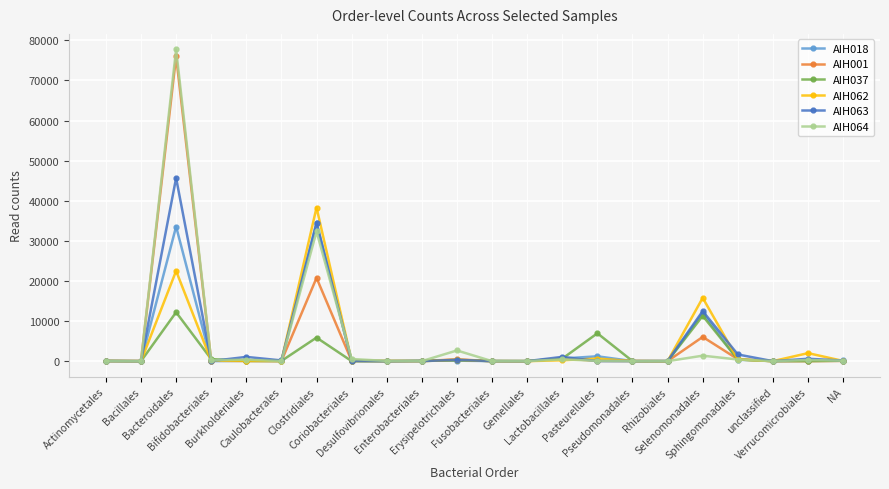

What are all the series names shown in the legend?

AIH018, AIH001, AIH037, AIH062, AIH063, AIH064